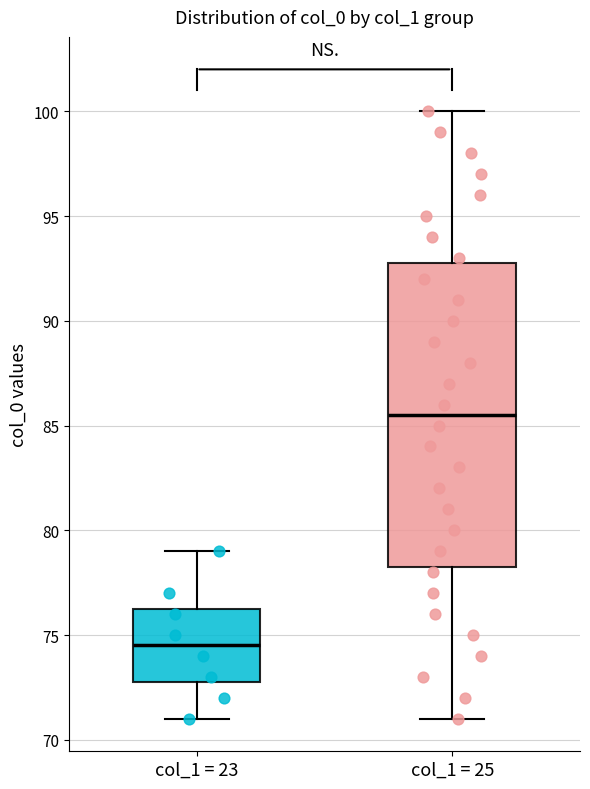

Which box's median line is the highest?

col_1 = 25